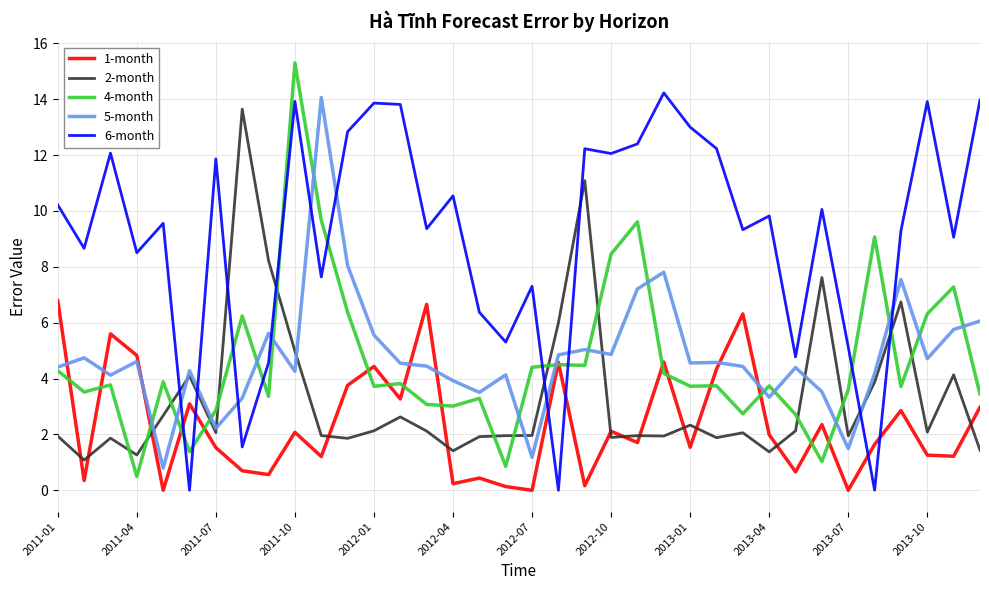

Which series has the largest range (max minus min)?

4-month